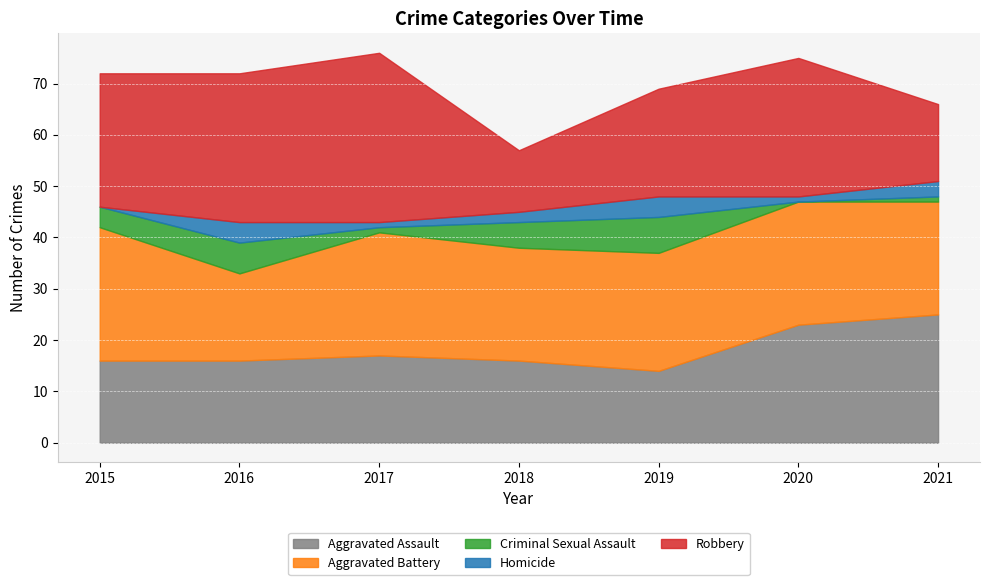

Rank the categories by Aggravated Assault value from lowest to highest.

2019, 2015, 2016, 2018, 2017, 2020, 2021